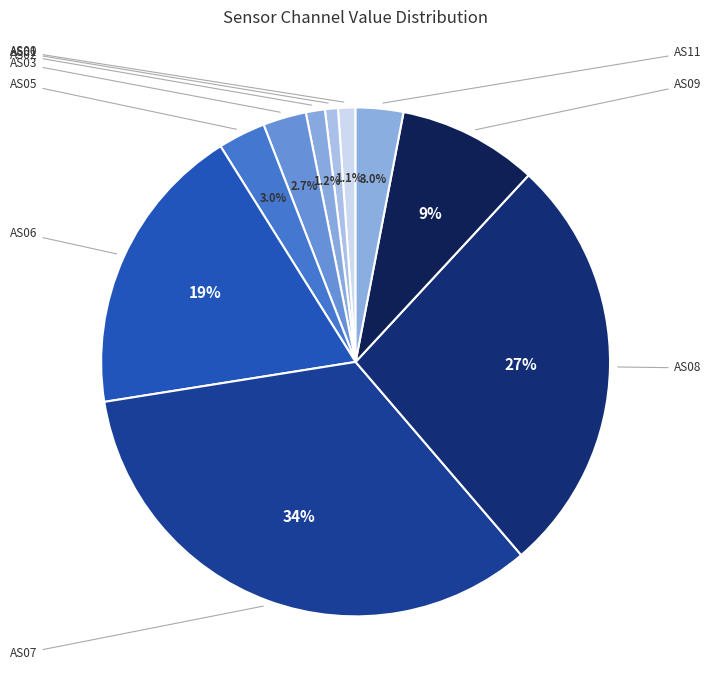

Is the sum of AS11 and AS02 greater than half?

No